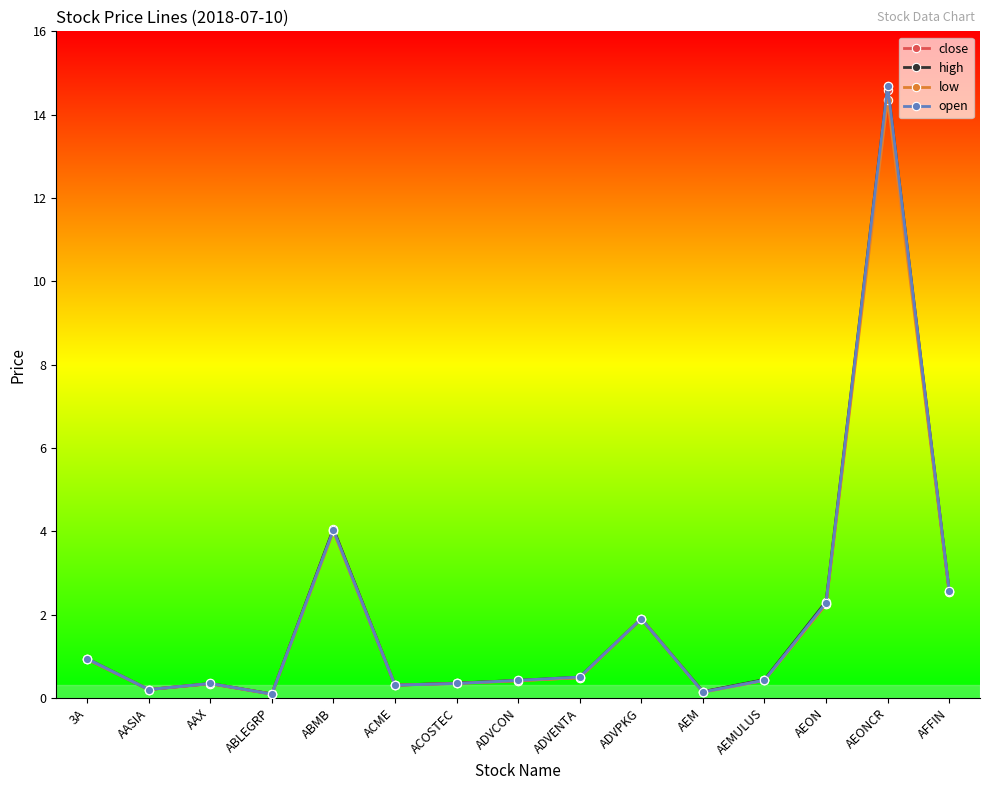

What is the total value across all series at AEM?

0.6